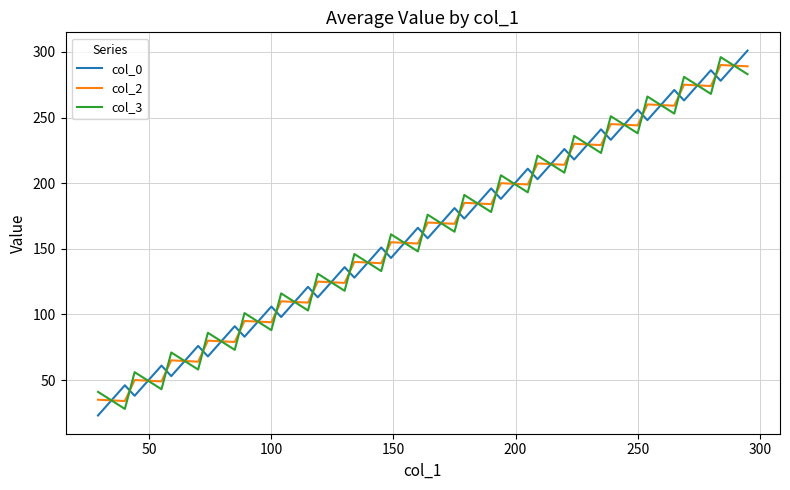

True or false: col_0 and col_3 intersect in this chart.

True